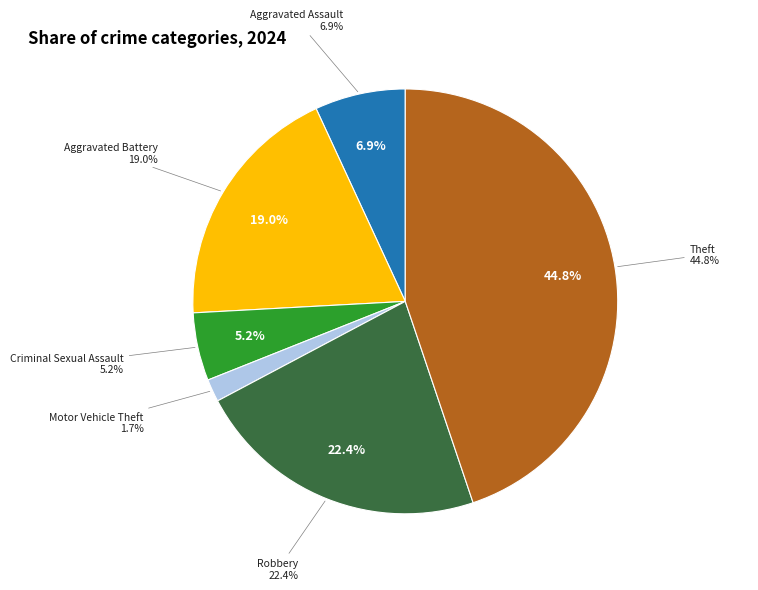

Approximately how many times larger is the value at Motor Vehicle Theft compared to Criminal Sexual Assault?

0.3